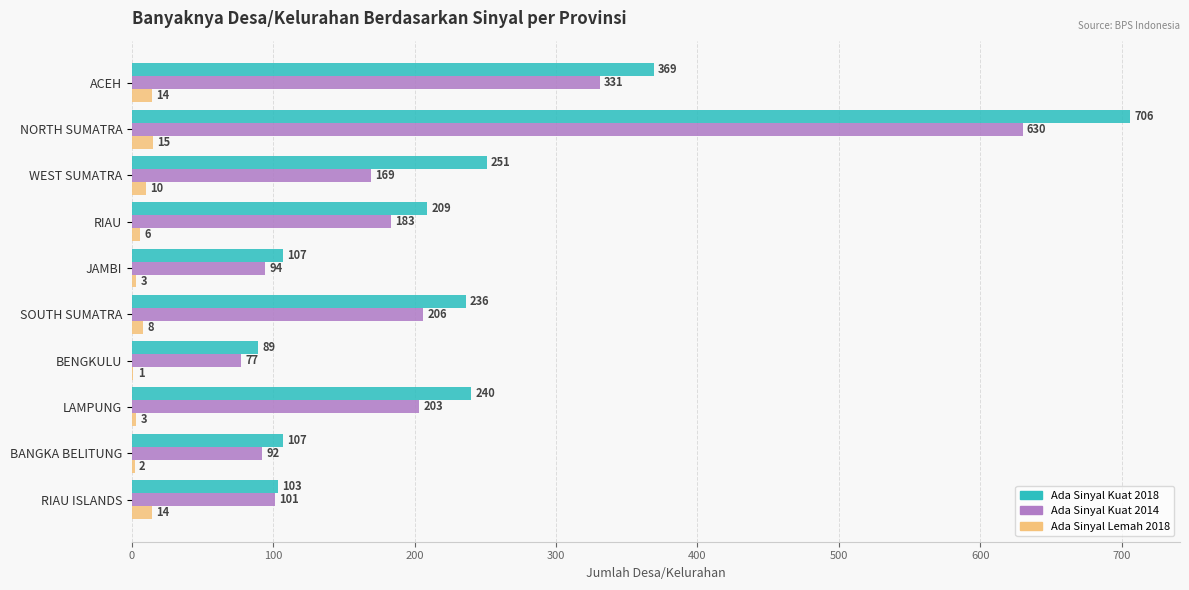

At which category is the sum across all series the highest?

NORTH SUMATRA